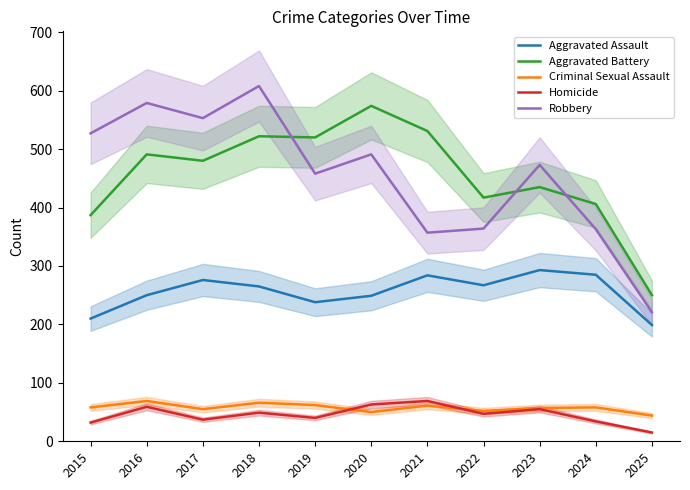

At which category does Aggravated Assault reach its first local peak?

2017